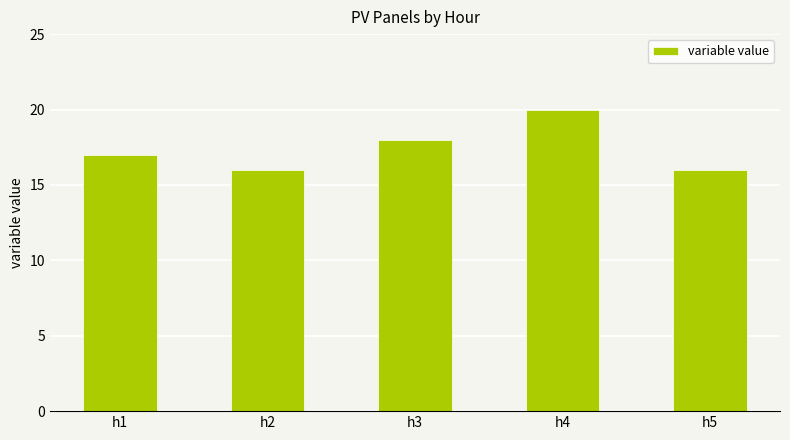

True or false: the data shows 27 at h5.

False